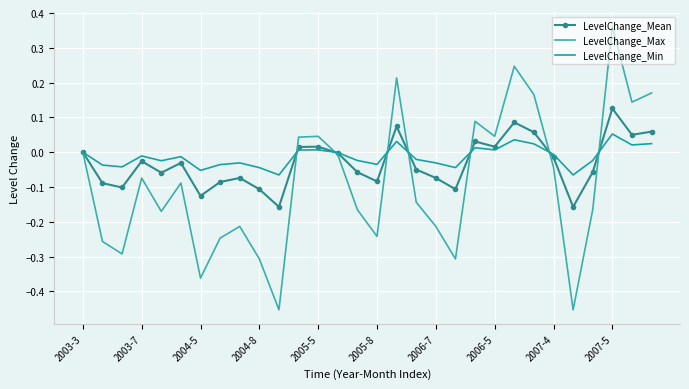

What is the difference between the maximum and minimum values in the LevelChange_Min series?

0.1